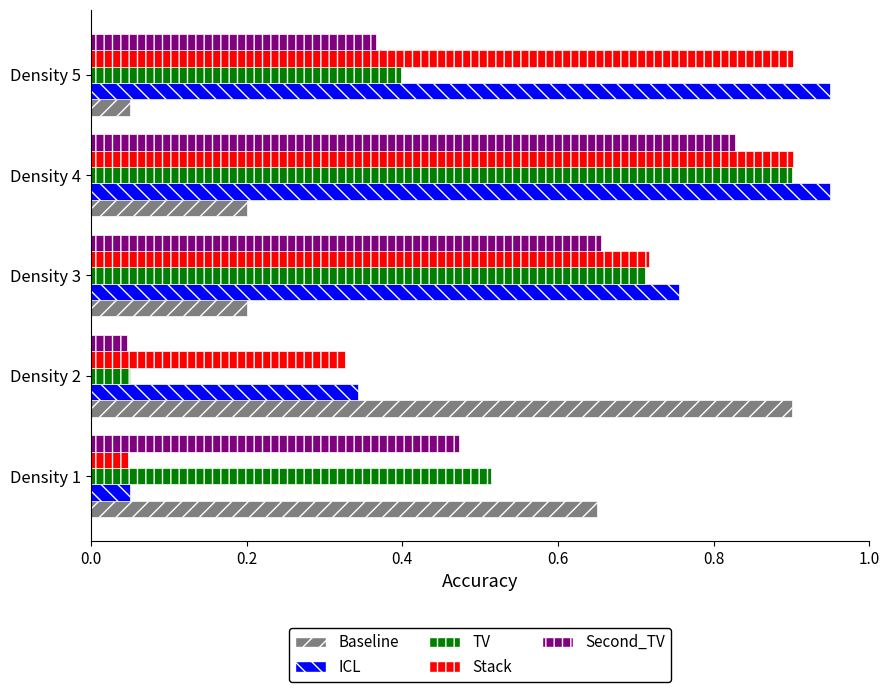

Which category has the highest value in the Baseline series?

Density 2